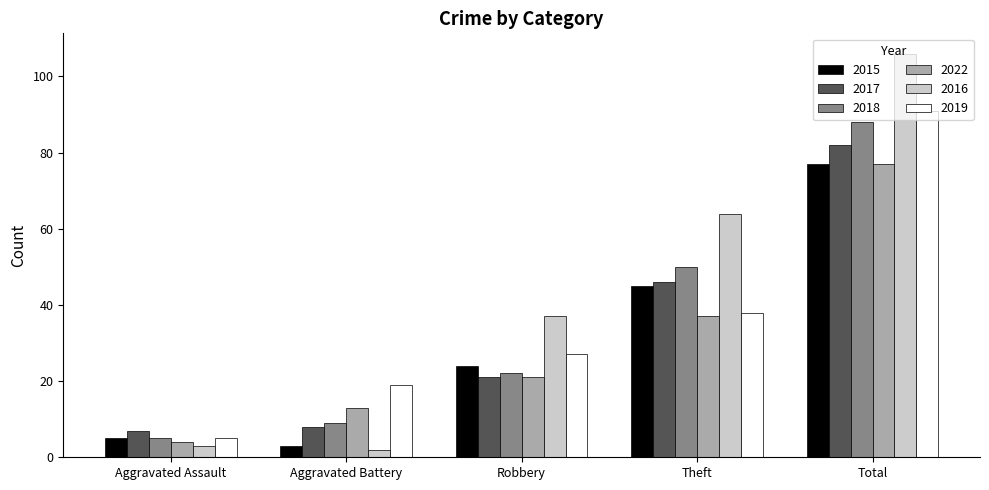

At which category is the sum across all series the highest?

Total